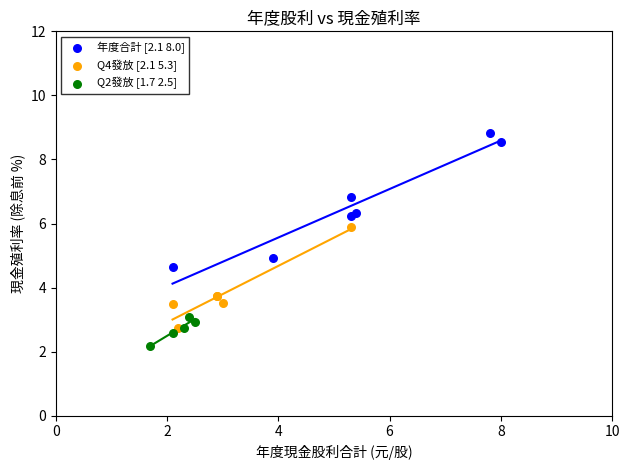

Which series reaches the minimum Y coordinate?

Q2發放 [1.7 2.5]